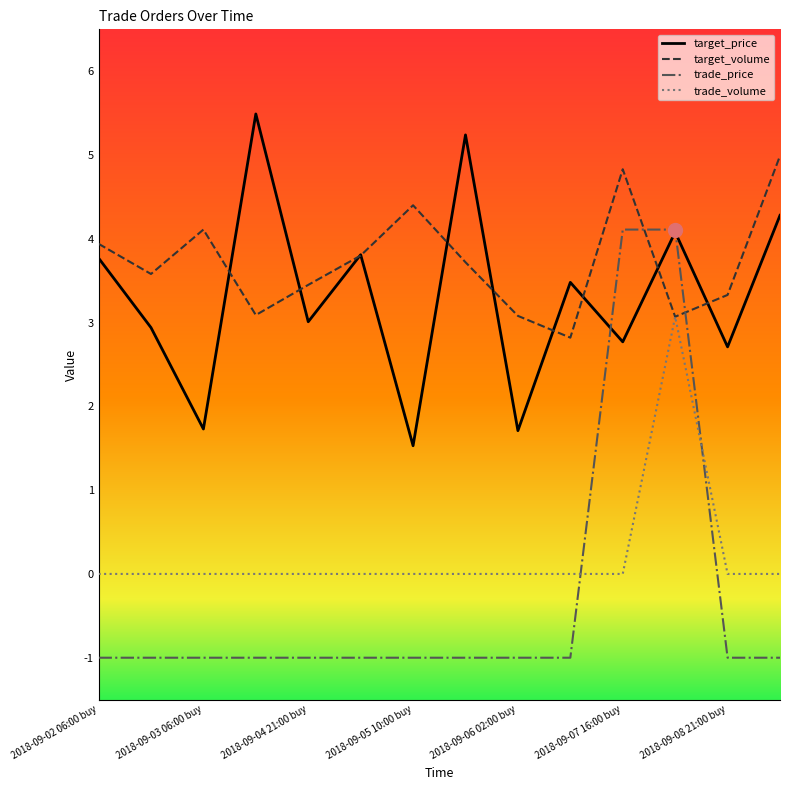

List the series in order of their peak value, highest first.

target_price, target_volume, trade_price, trade_volume